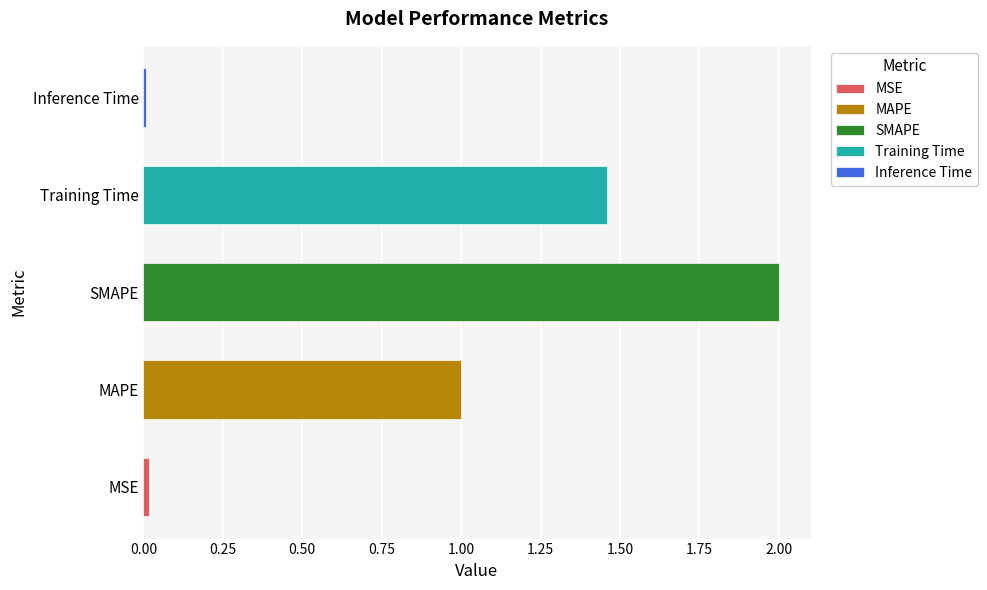

Reading left to right, what are all the values shown in this chart?

MSE=0.0	MAPE=1.0	SMAPE=2.0	Training Time=1.5	Inference Time=0.0